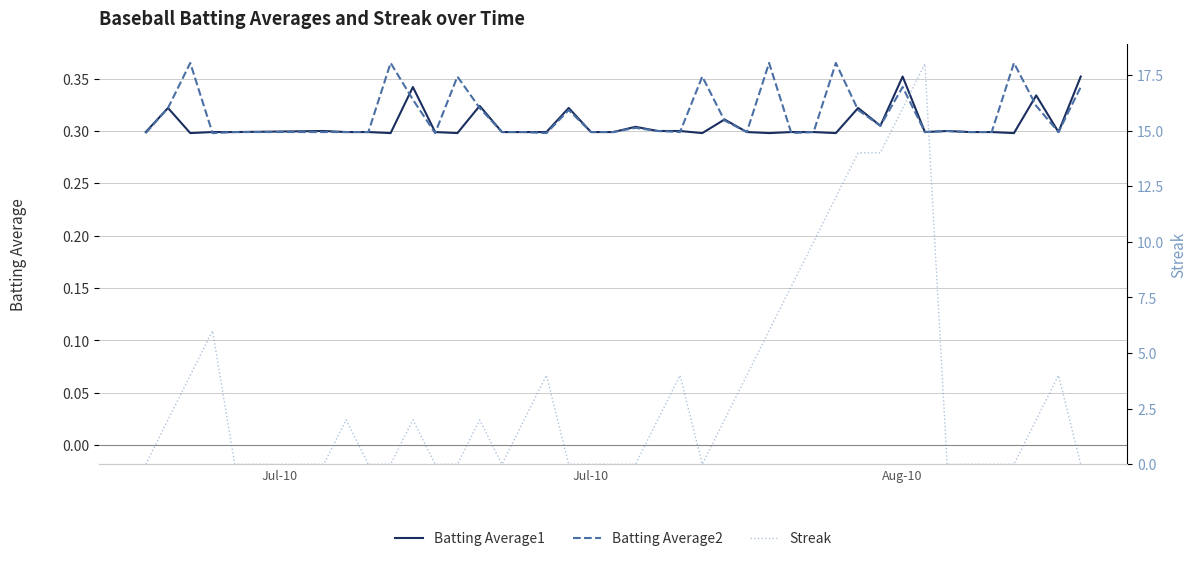

Reading left to right, extract all data points from this chart.

Batting Average1: 0.3	0.3	0.3	0.3	0.3	0.3	0.3	0.3	0.3	0.3	0.3	0.3	0.3	0.3	0.3	0.3	0.3	0.3	0.3	0.3	0.3	0.3	0.3	0.3	0.3	0.3	0.3	0.3	0.3	0.3	0.3	0.4	0.3	0.3	0.3	0.3	0.3	0.3	0.3	0.4
Batting Average2: 0.3	0.3	0.4	0.3	0.3	0.3	0.3	0.3	0.4	0.3	0.3	0.4	0.3	0.3	0.3	0.3	0.3	0.3	0.3	0.3	0.3	0.3	0.4	0.3	0.3	0.4	0.3	0.3	0.4	0.3	0.3	0.3	0.3	0.3	0.3	0.3	0.4	0.3	0.3	0.3
Streak: 0.0	2.0	4.0	6.0	0.0	0.0	2.0	0.0	0.0	2.0	0.0	0.0	2.0	0.0	2.0	4.0	0.0	0.0	0.0	0.0	2.0	4.0	0.0	2.0	4.0	6.0	8.0	10.0	12.0	14.0	14.0	16.0	18.0	0.0	0.0	0.0	0.0	2.0	4.0	0.0